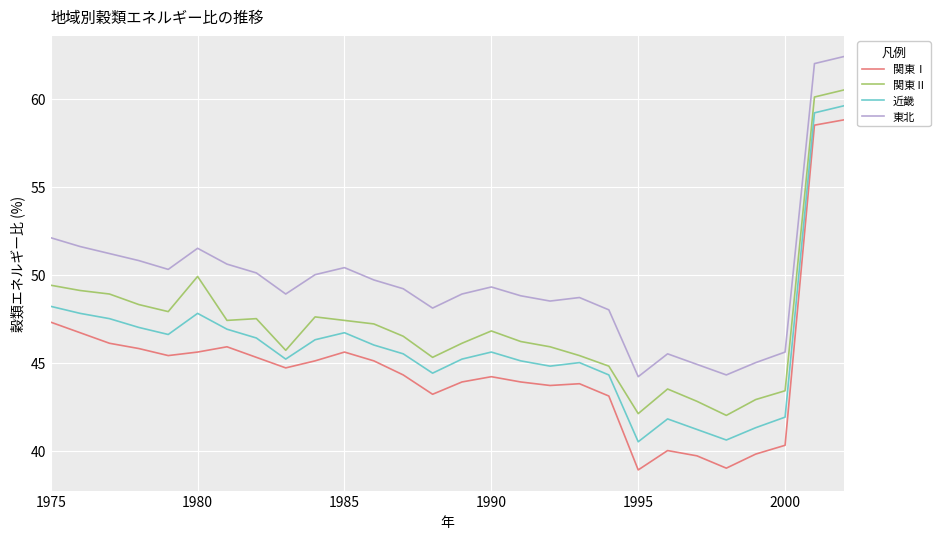

What is the maximum value for 関東Ⅱ?

60.5